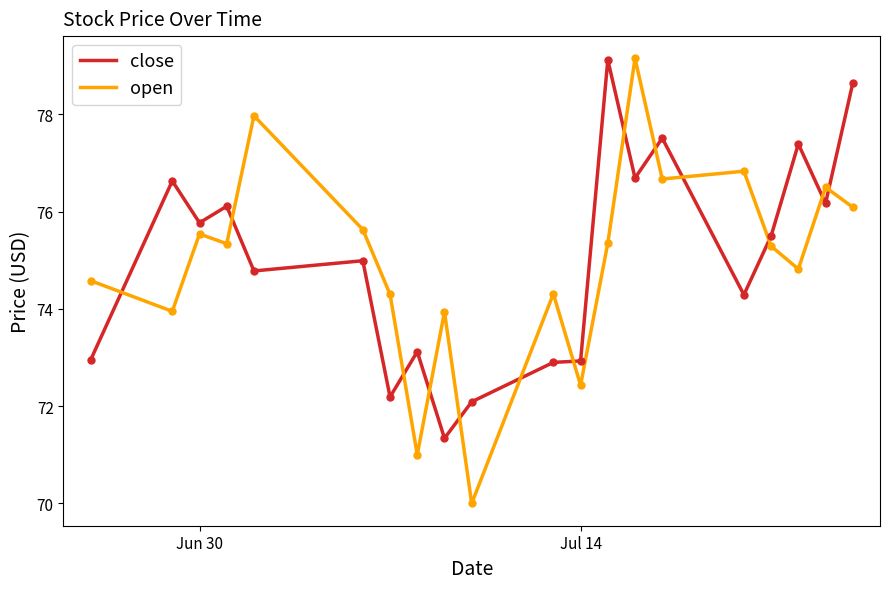

What is the greatest value displayed?

79.2